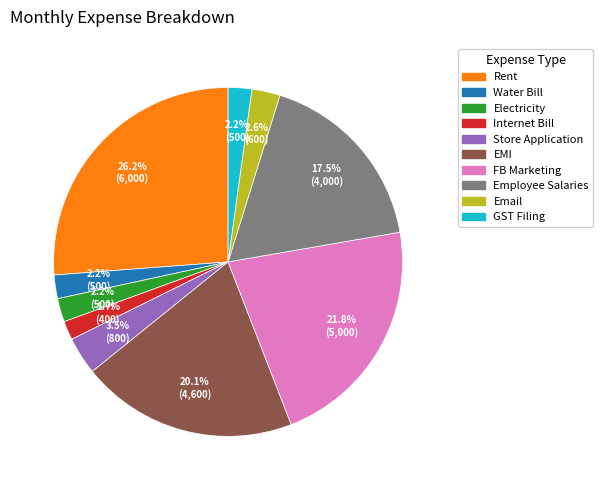

What is the largest slice in the pie chart?

Rent